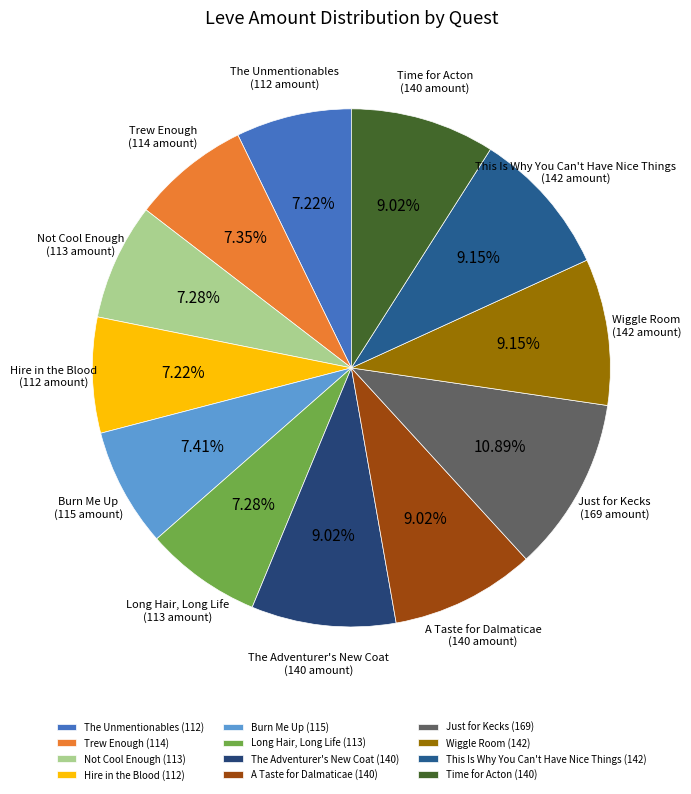

Is there a majority slice in this chart?

No